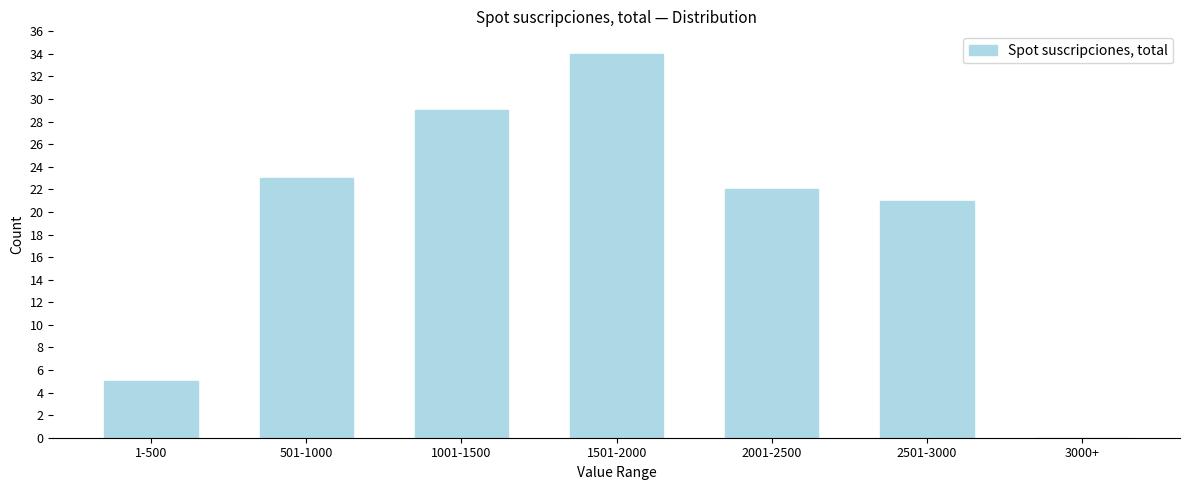

Reading left to right, what are all the values shown in this chart?

1-500=5	501-1000=23	1001-1500=29	1501-2000=34	2001-2500=22	2501-3000=21	3000+=0